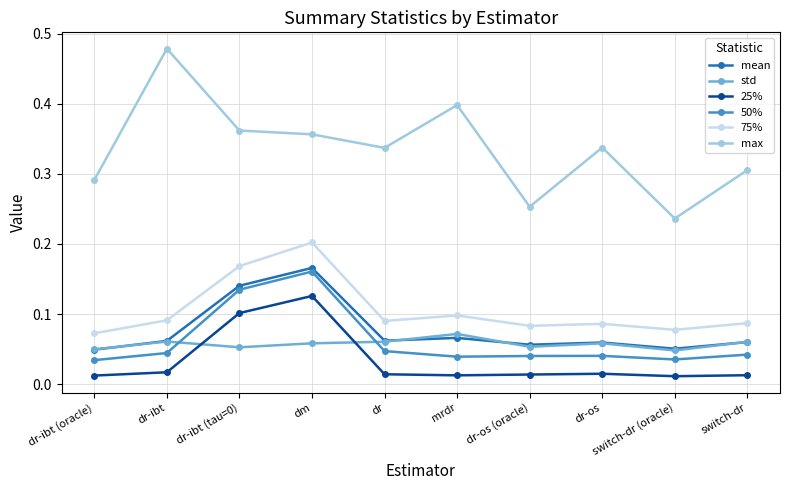

At which label does 75% reach its peak?

dm